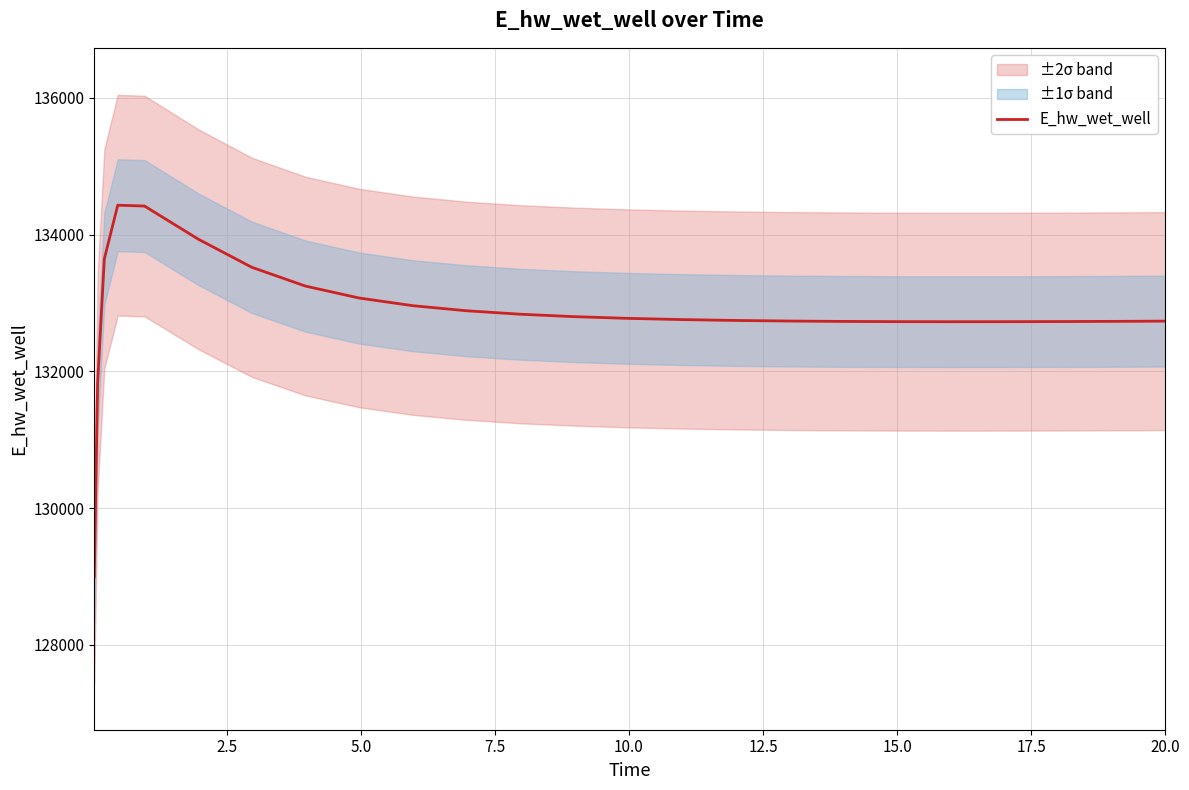

What is the difference between the second highest and second lowest values?

2586.2